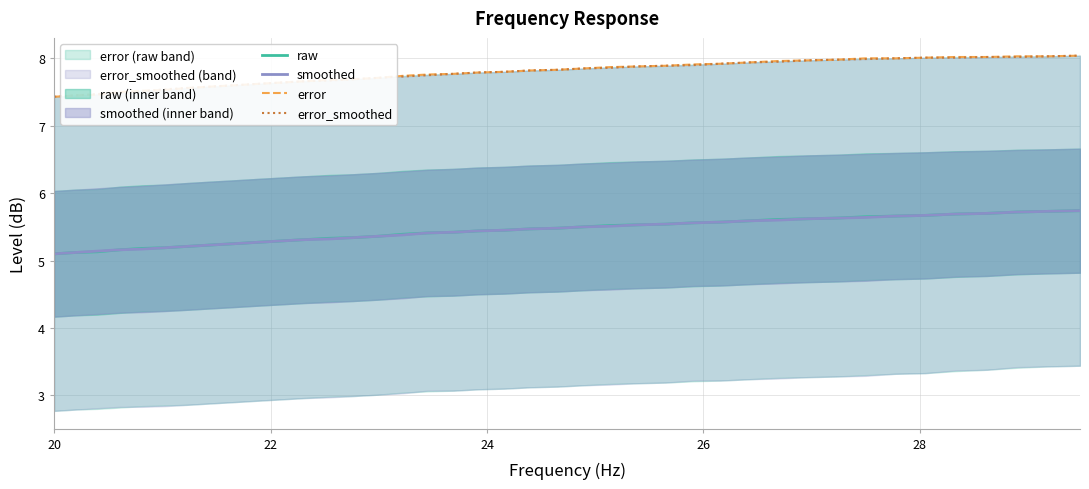

What is the highest value of the raw series?

5.7